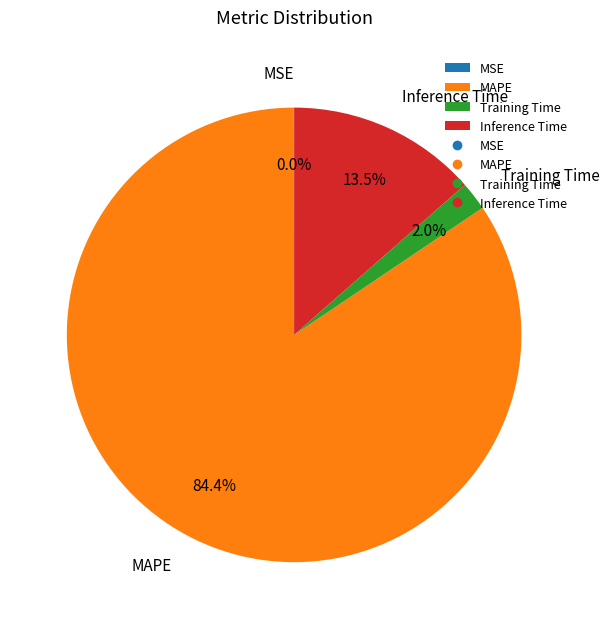

True or false: Inference Time accounts for 7% of the total.

False